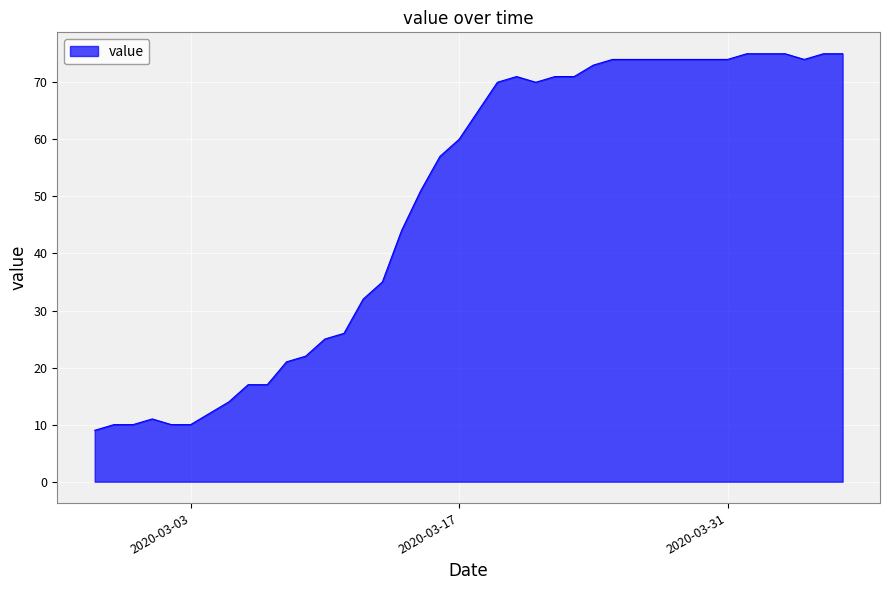

What is the smallest value displayed?

9